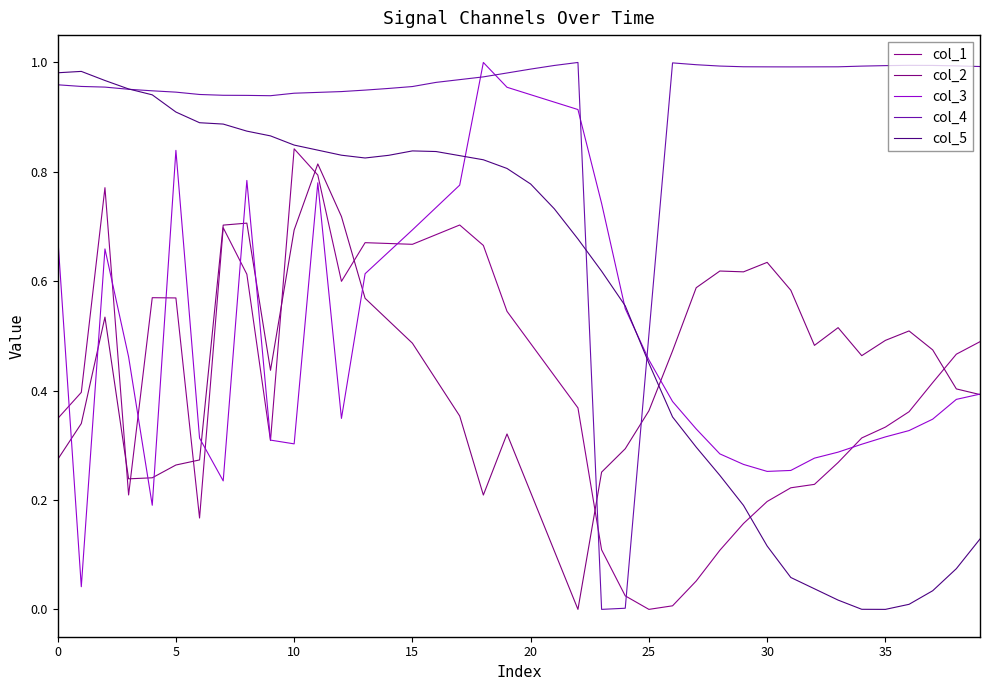

At which category does the chart reach its minimum across all series?

25